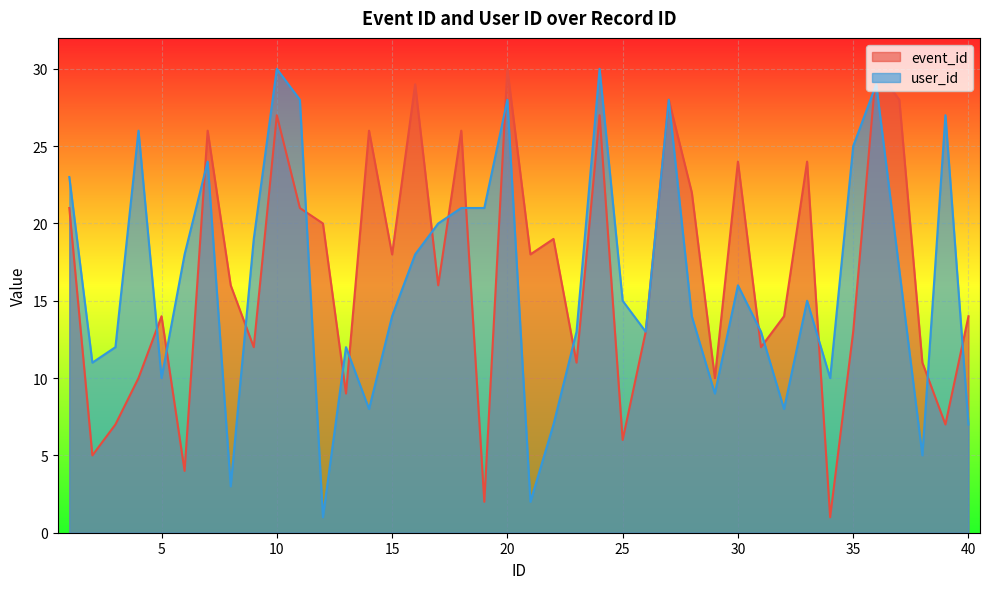

In user_id, how many points are lower than both neighbors (excluding endpoints)?

11